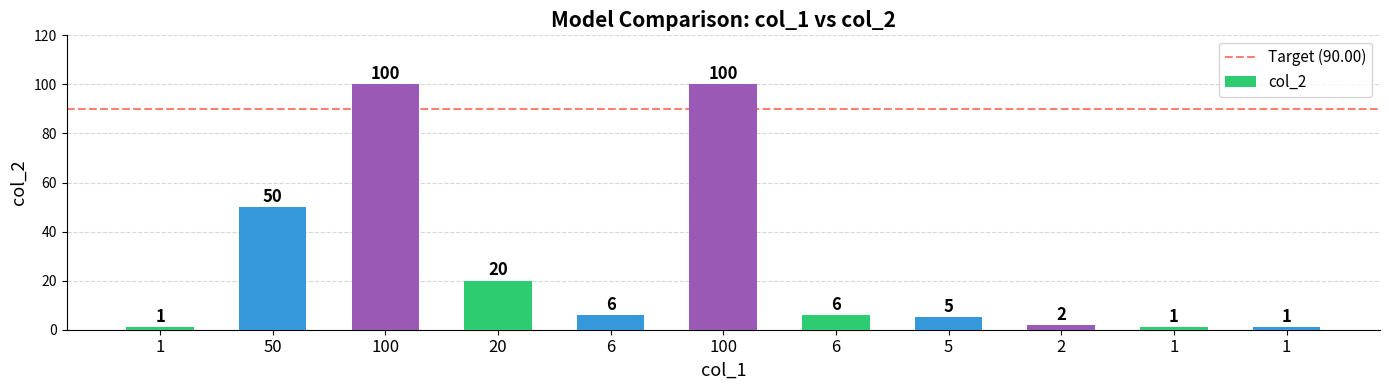

What is the smallest value displayed?

1